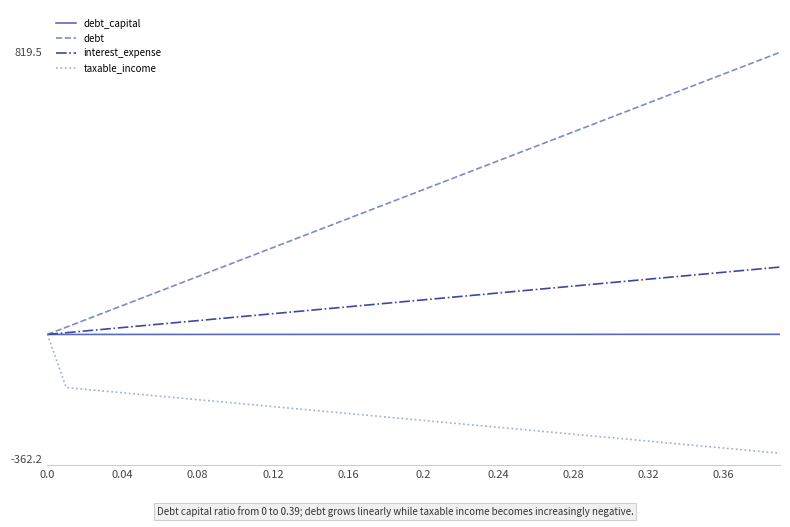

True or false: debt has more than 1 points higher than both neighbors.

False